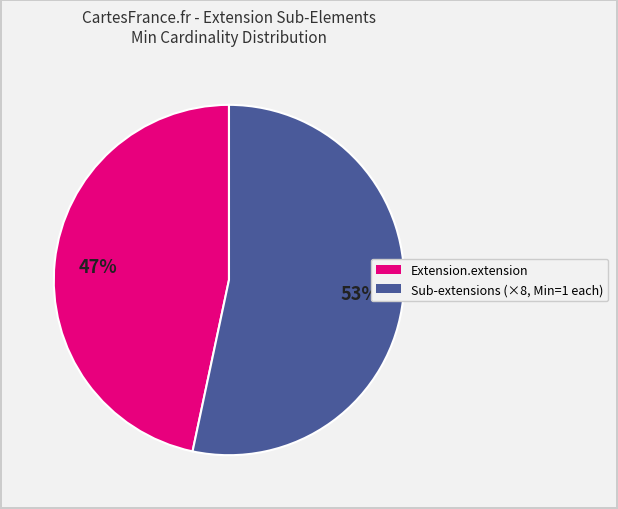

Does any single category account for the majority?

Yes